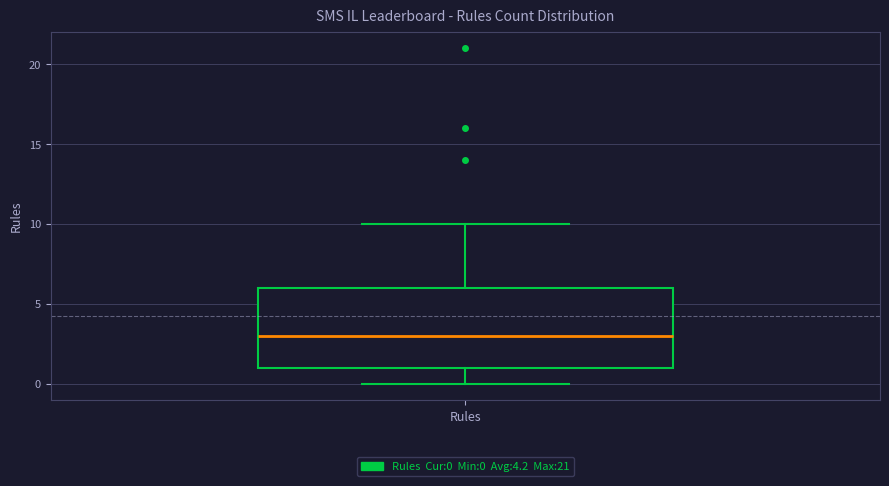

Transcribe this box plot: give where the median line is, the range the box spans, and where the two whiskers end, as read against the y-axis. The values are not printed on the chart, so give them approximately, as read against the axis.

median 3, box 1 to 6, whiskers 0 to 10